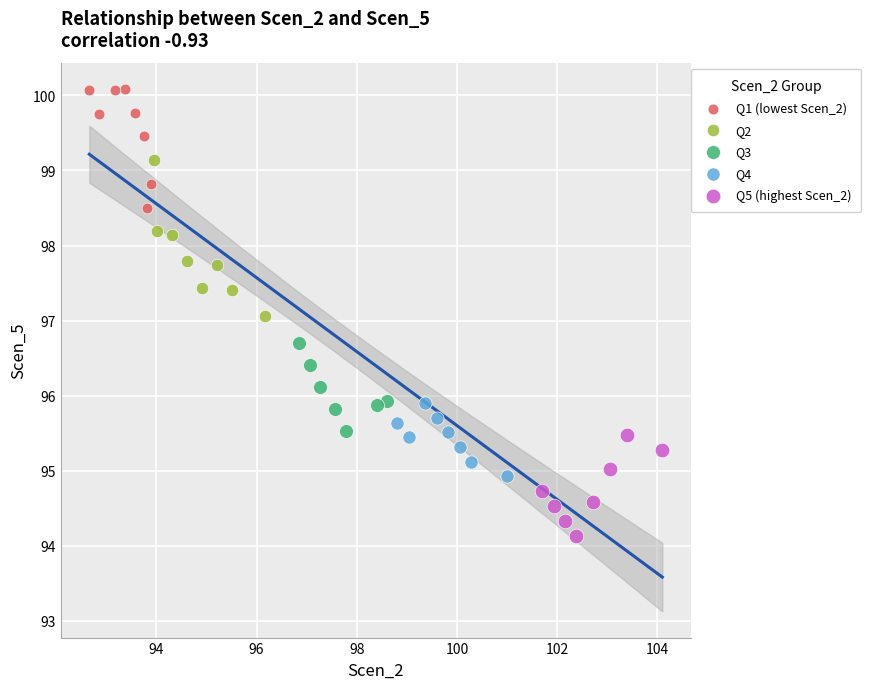

Which series reaches the minimum Y coordinate?

Q5 (highest Scen_2)